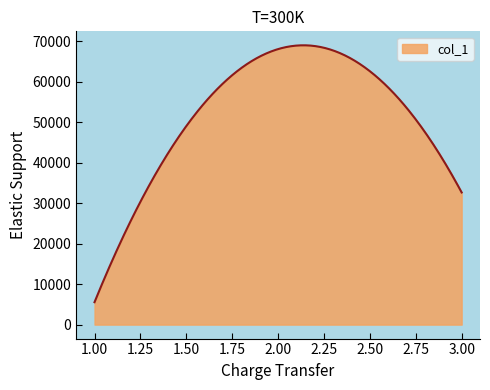

What is the difference between the maximum and minimum values?

63475.1